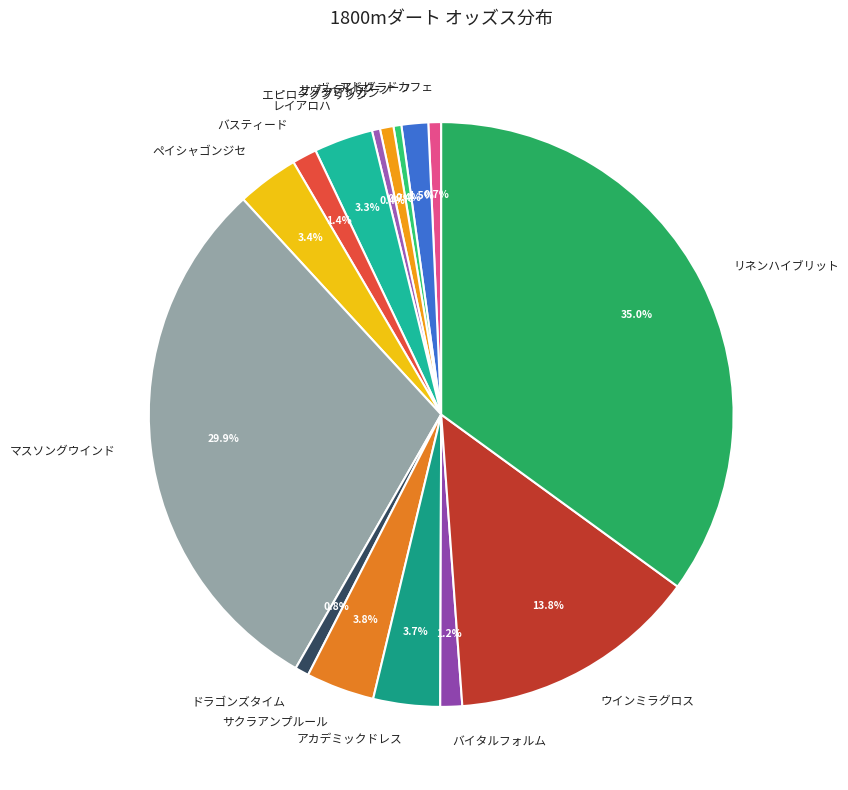

Which has a higher value, リネンハイブリット or マドリードカフェ?

リネンハイブリット